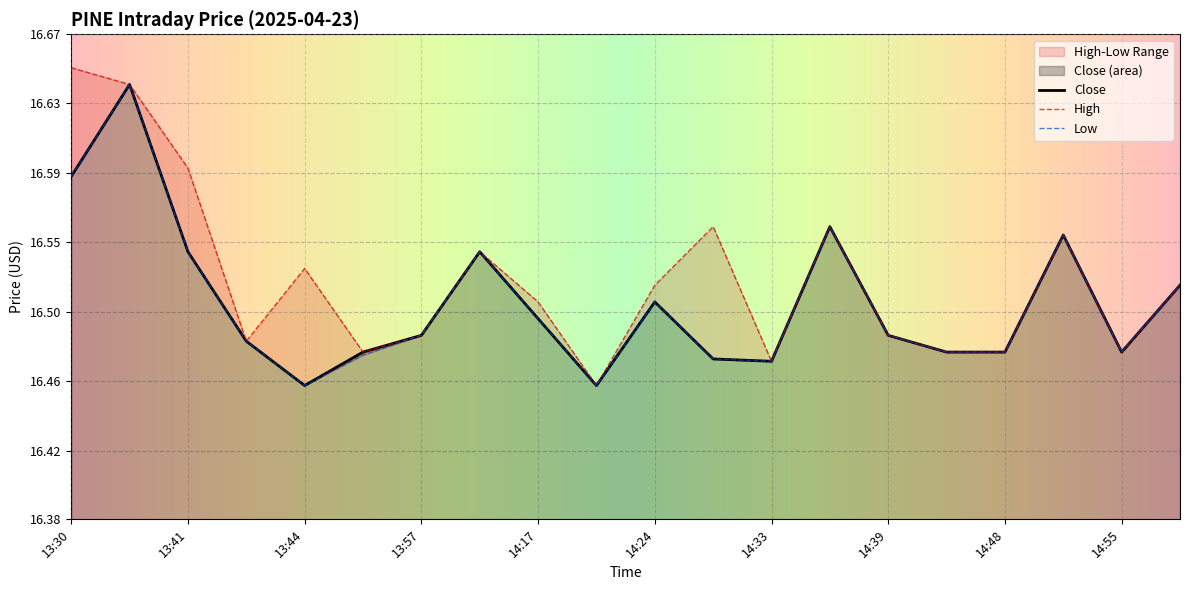

True or false: Close has a value of 16.5 at 14:40.

True